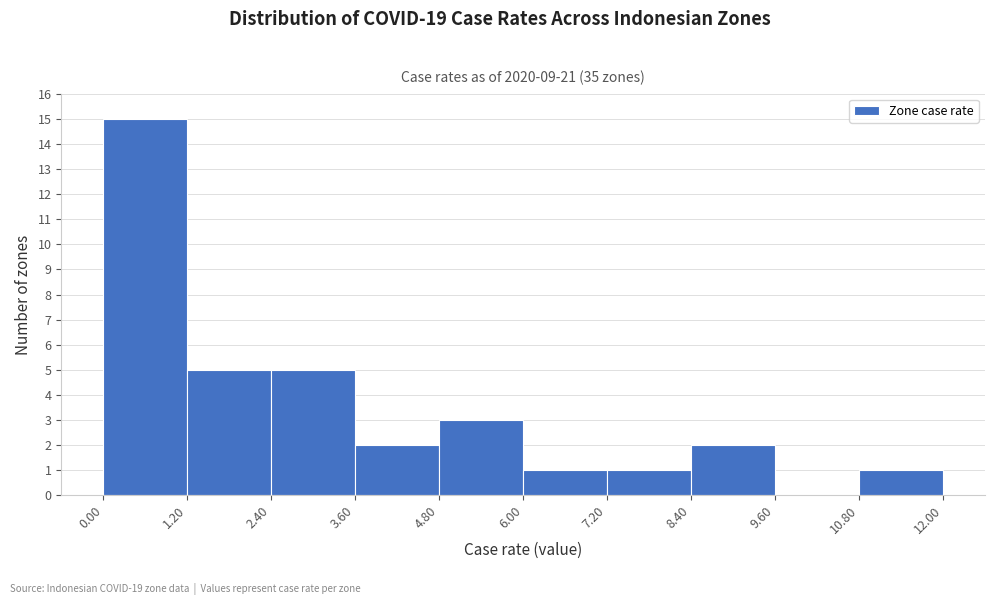

Reading left to right, list every bar in this chart as the range it spans on the x-axis followed by its height. The values are not printed on the chart, so give them approximately, as read against the axis.

0.00 to 1.20: 15
1.20 to 2.40: 5
2.40 to 3.60: 5
3.60 to 4.80: 2
4.80 to 6.00: 3
6.00 to 7.20: 1
7.20 to 8.40: 1
8.40 to 9.60: 2
9.60 to 10.80: 0
10.80 to 12.00: 1